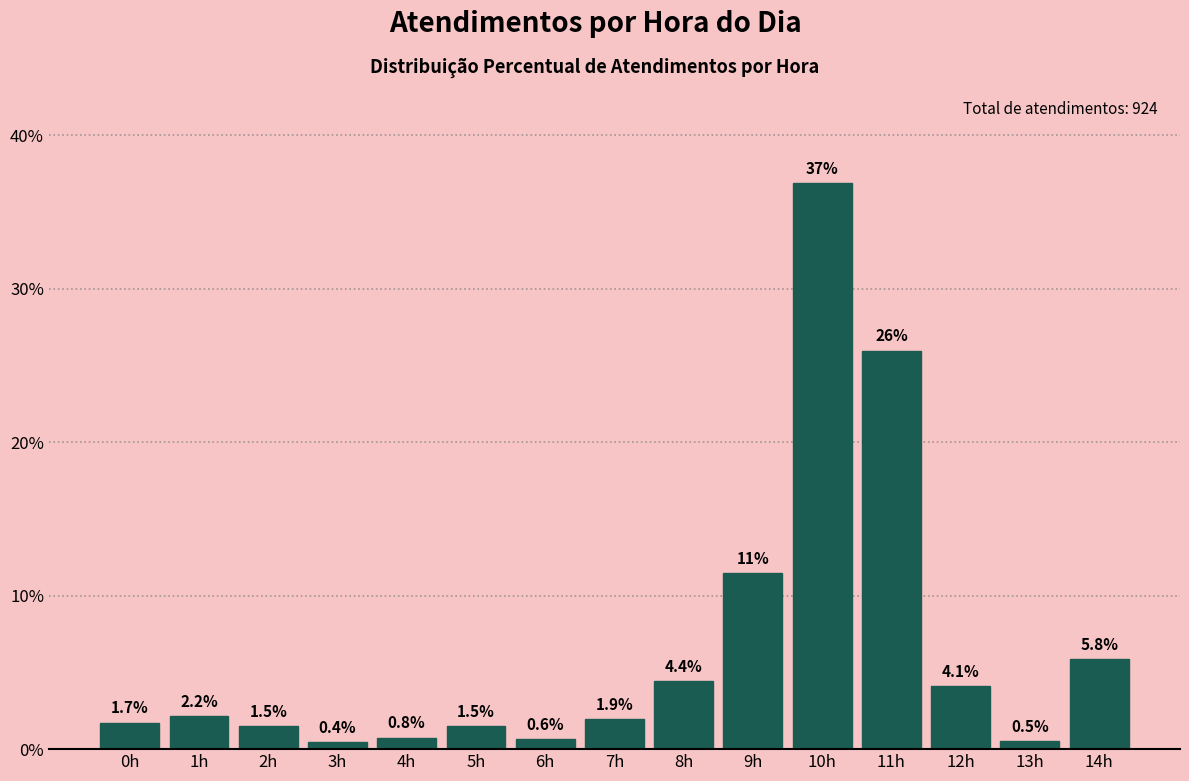

Reading left to right, list all the values displayed in this chart.

1.7	2.2	1.5	0.4	0.8	1.5	0.6	1.9	4.4	11.5	36.9	26.0	4.1	0.5	5.8